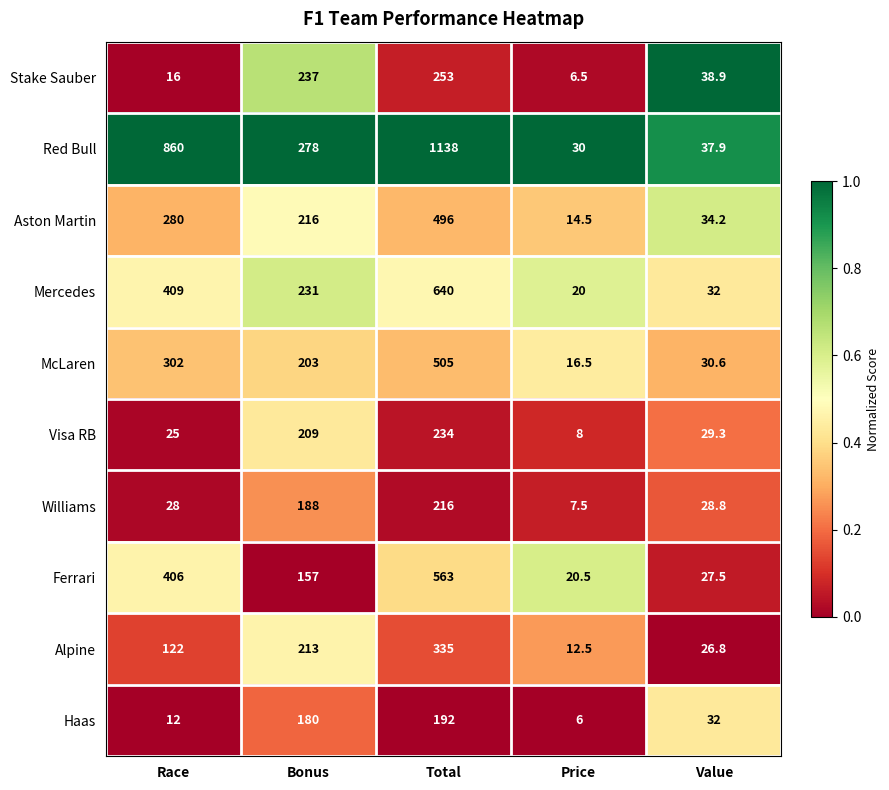

Rank the categories by Stake Sauber value from highest to lowest.

Total, Bonus, Value, Race, Price